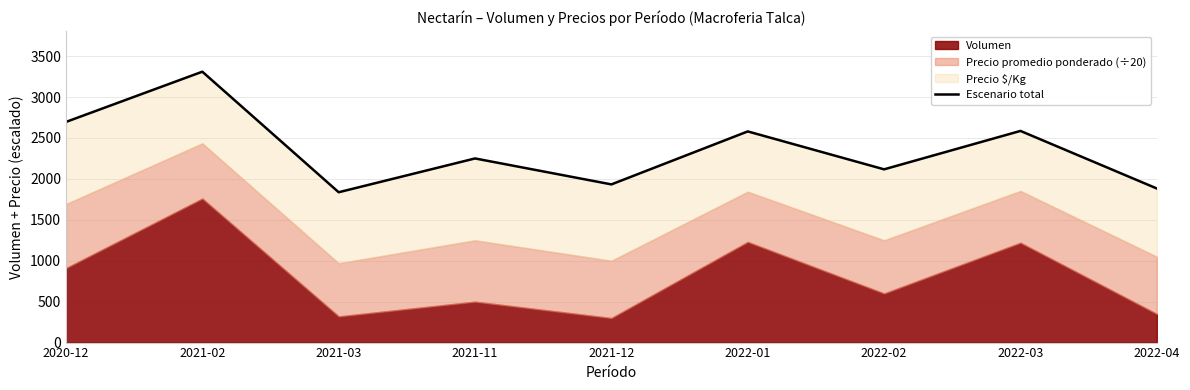

How many values are below 2250?

4